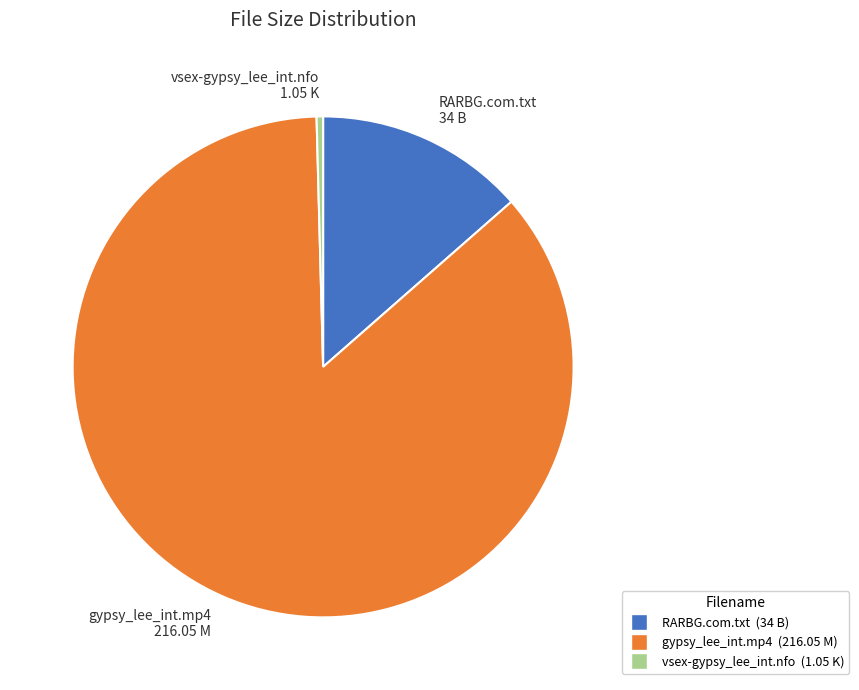

Which has a higher value, vsex-gypsy_lee_int.nfo or gypsy_lee_int.mp4?

gypsy_lee_int.mp4